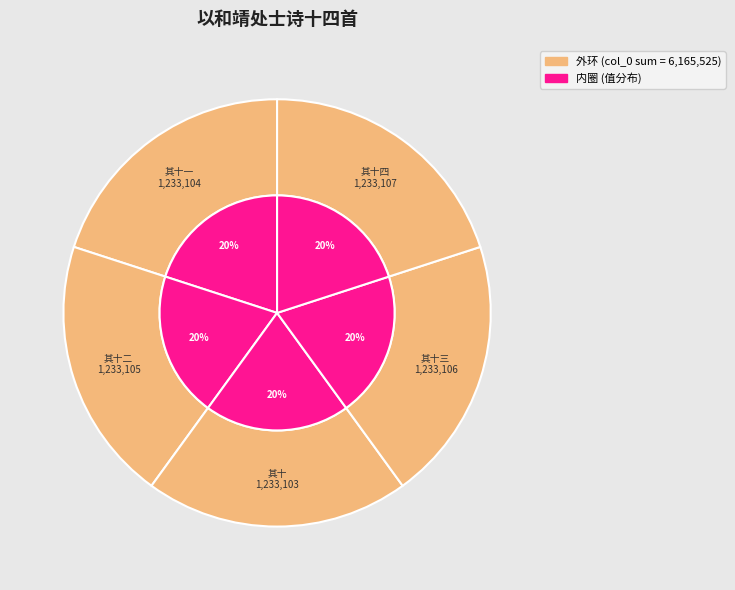

Rank the categories by value from highest to lowest.

其十四, 其十三, 其十二, 其十一, 其十